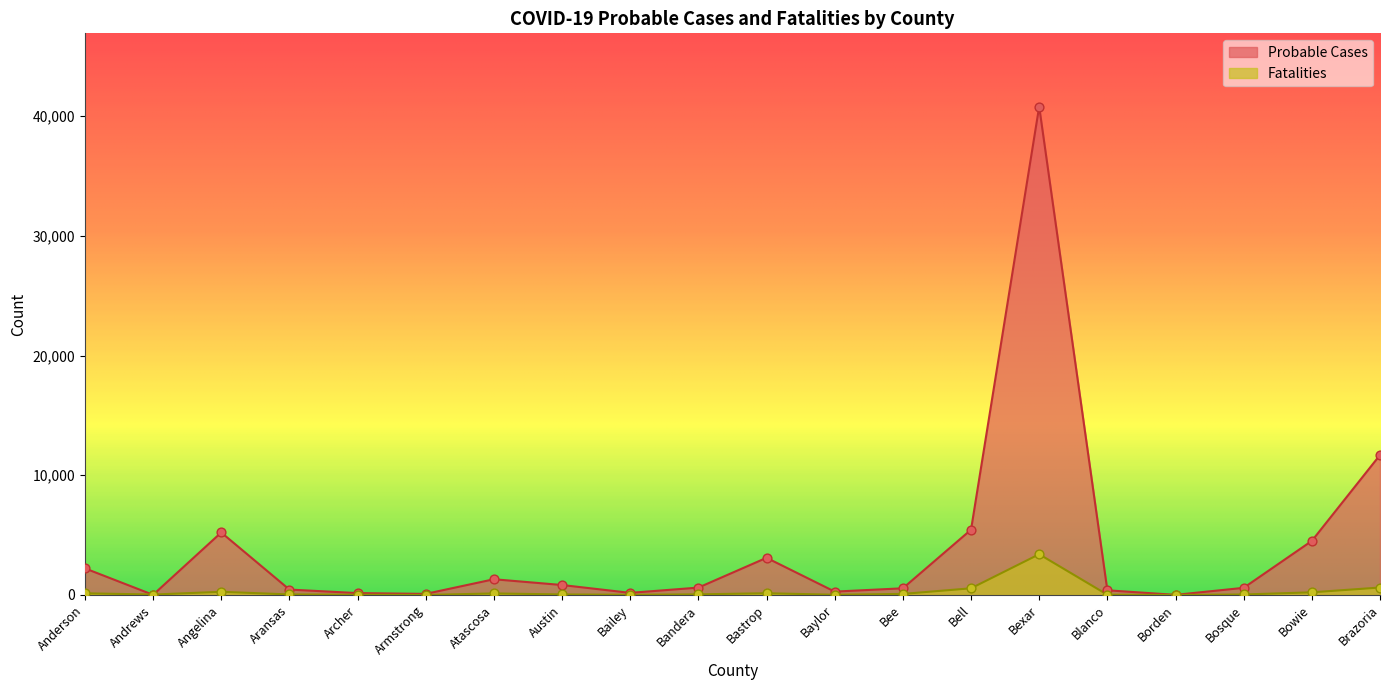

Which series has the widest spread of Y values?

Probable Cases